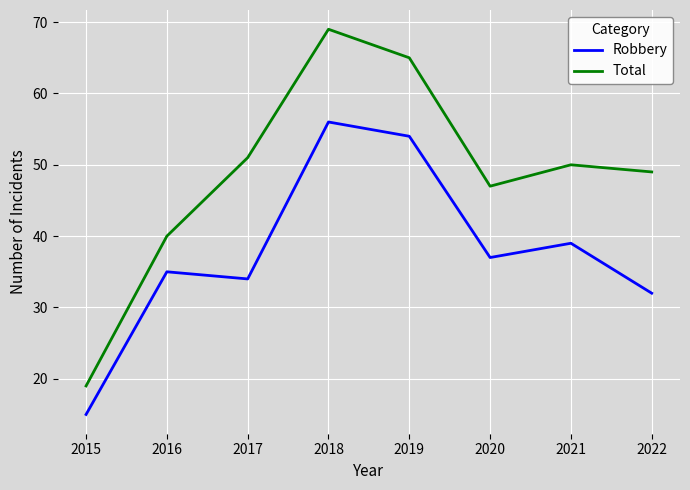

Where is the first local maximum for Total?

2018